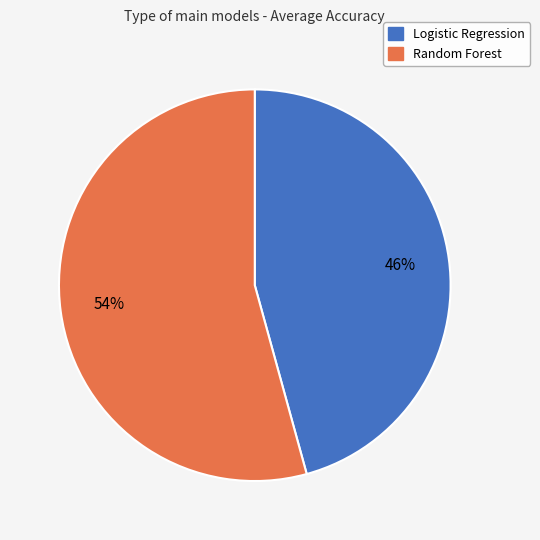

What is the majority slice?

Random Forest